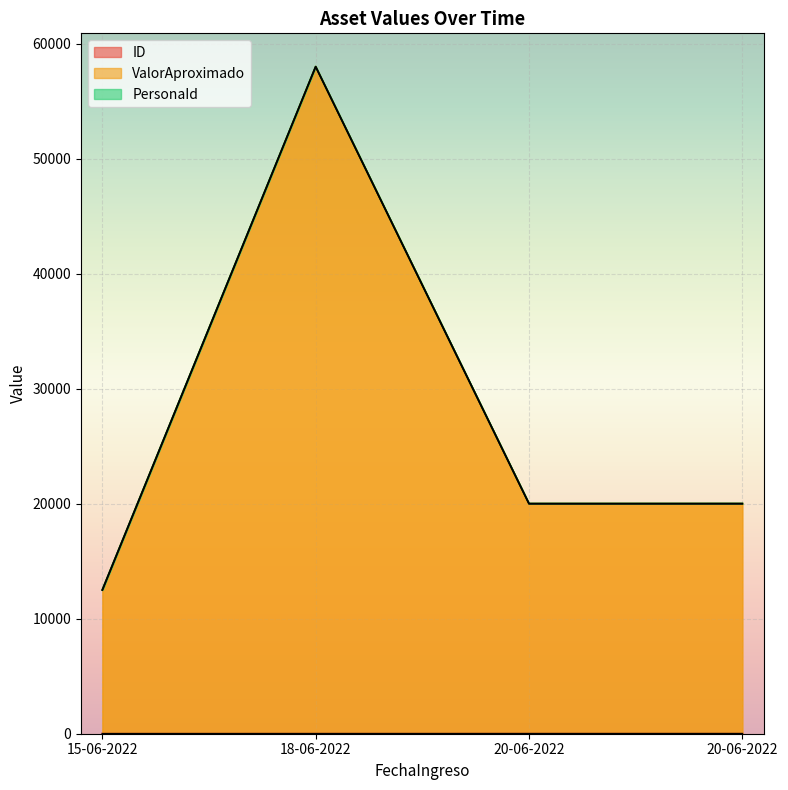

True or false: ValorAproximado and ID cross at least once.

False